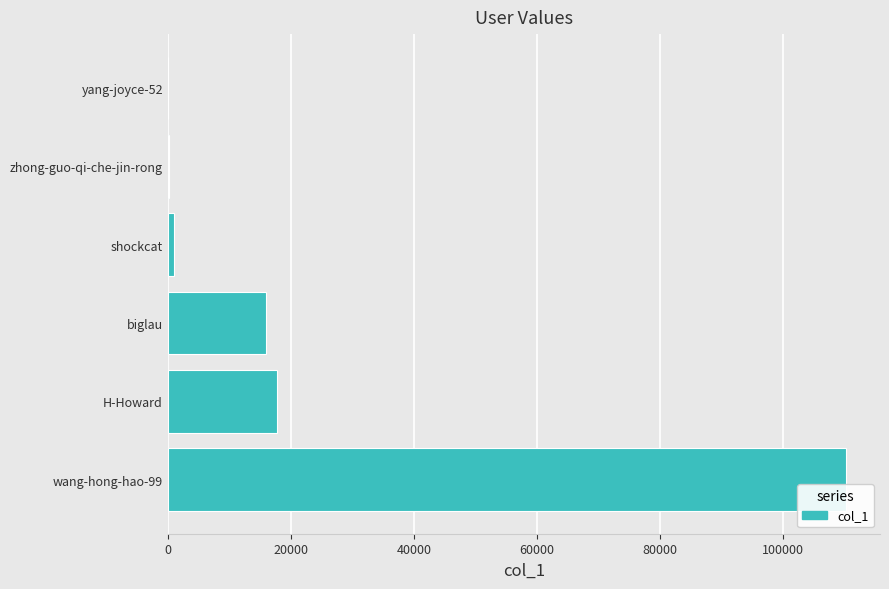

Between H-Howard and shockcat, which is larger?

H-Howard